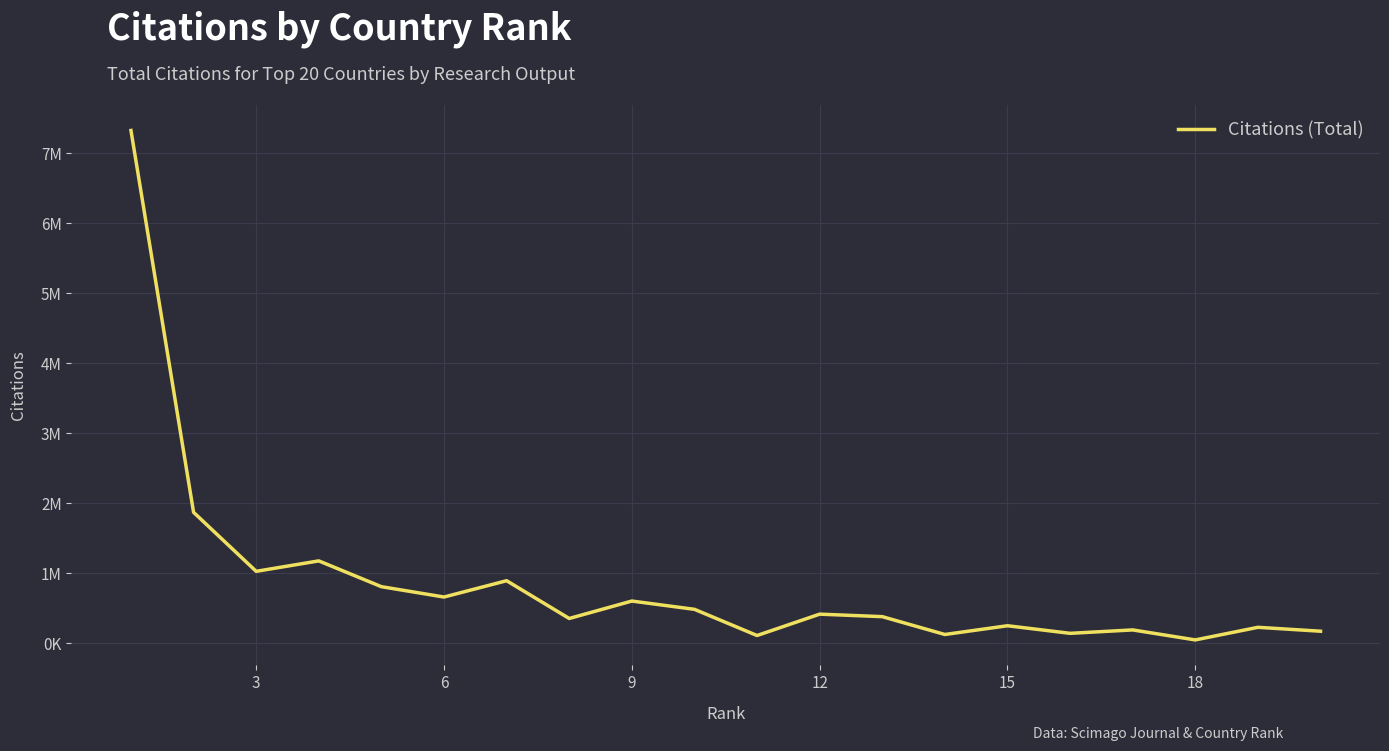

Is this an area chart (filled region under the line)?

No